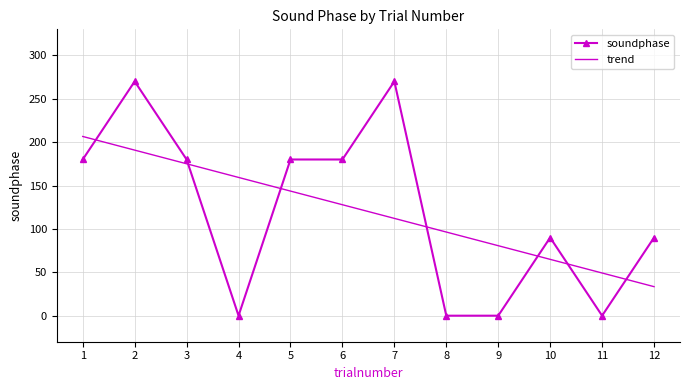

Reading left to right, what are all the values shown in this chart?

soundphase: 1=180.0	2=270.0	3=180.0	4=0.0	5=180.0	6=180.0	7=270.0	8=0.0	9=0.0	10=90.0	11=0.0	12=90.0
trend: 1=206.5	2=190.8	3=175.1	4=159.3	5=143.6	6=127.9	7=112.1	8=96.4	9=80.7	10=64.9	11=49.2	12=33.5